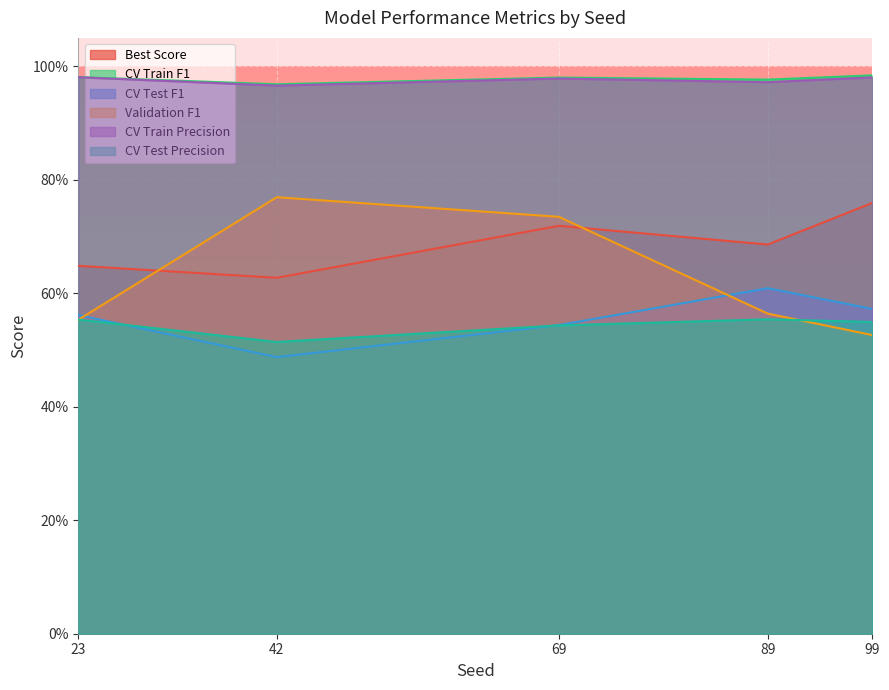

At 69, list the series in order from largest to smallest.

CV Train F1, CV Train Precision, Validation F1, Best Score, CV Test F1, CV Test Precision